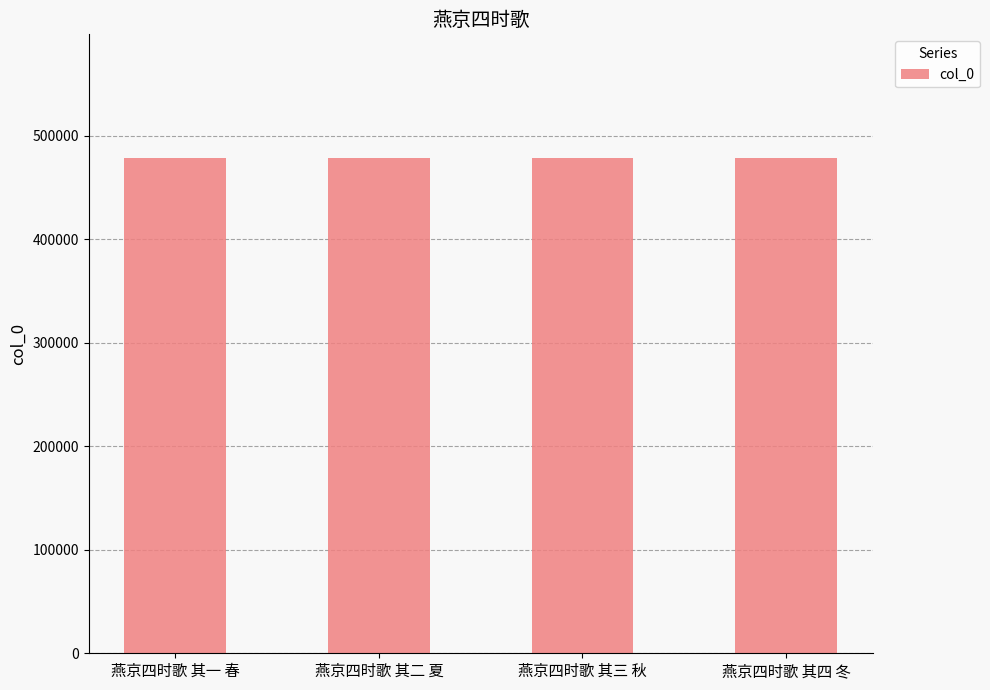

What value does the data have at 燕京四时歌 其四 冬?

478435